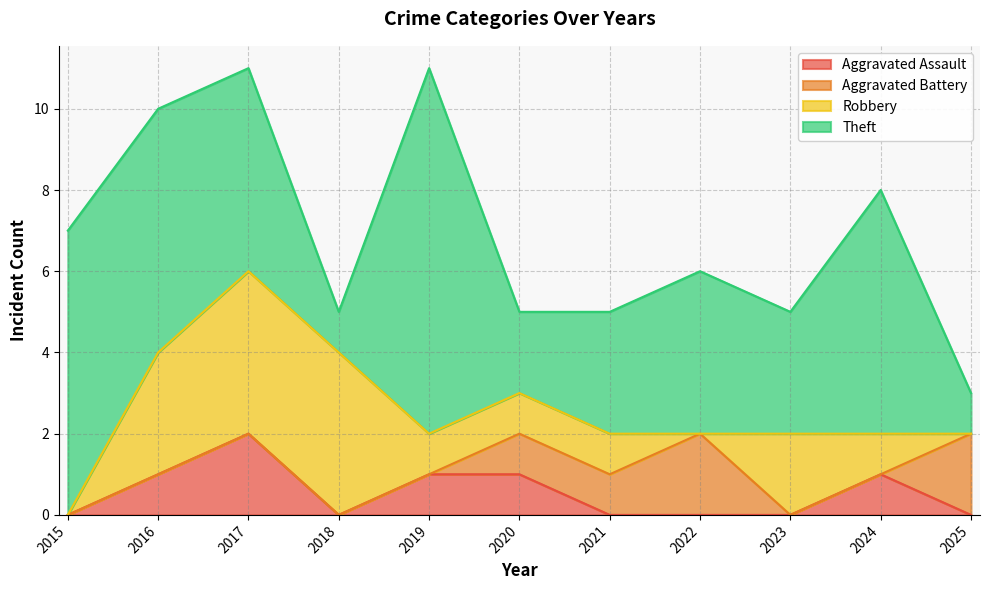

At which category does the chart reach its minimum across all series?

2015